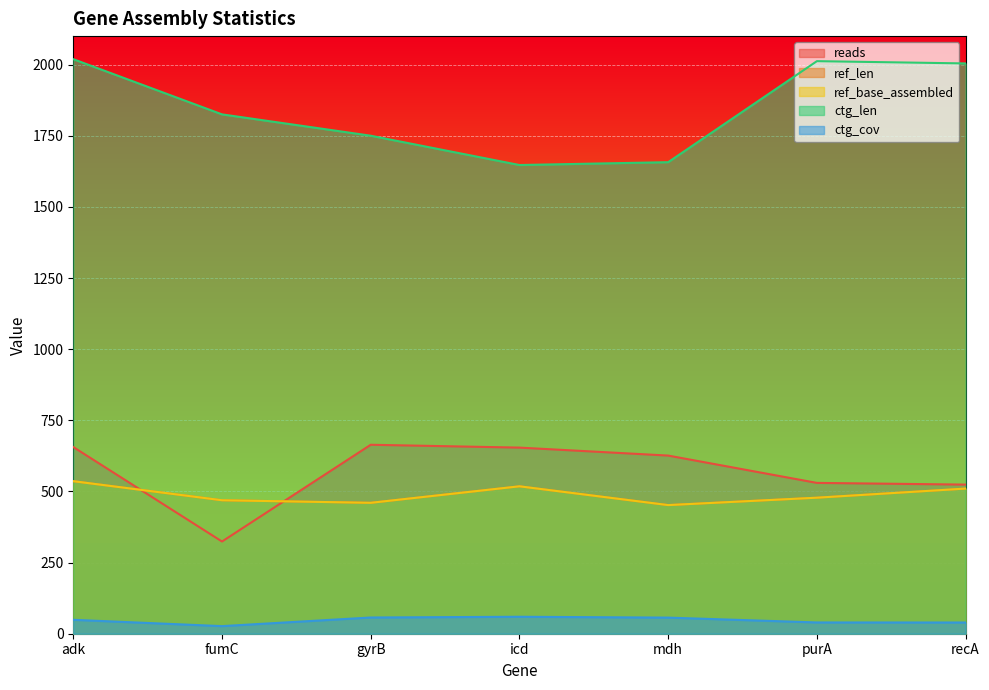

At how many categories does at least one series exceed 1776?

4